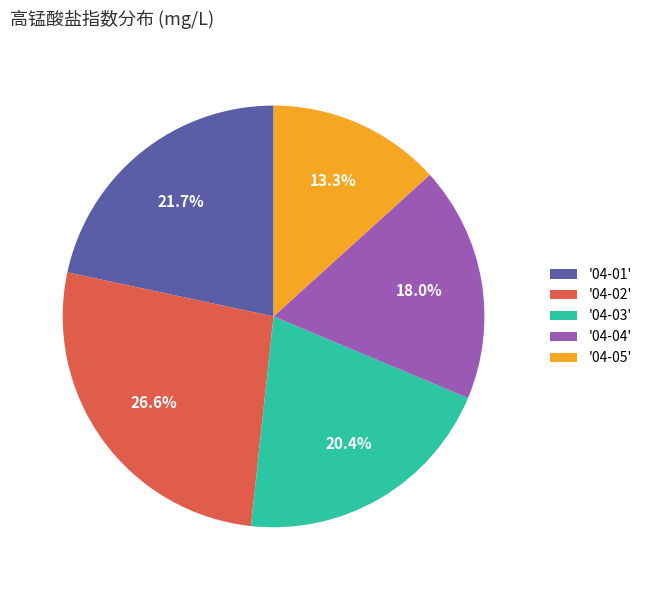

Rank the categories by value from highest to lowest.

'04-02', '04-01', '04-03', '04-04', '04-05'